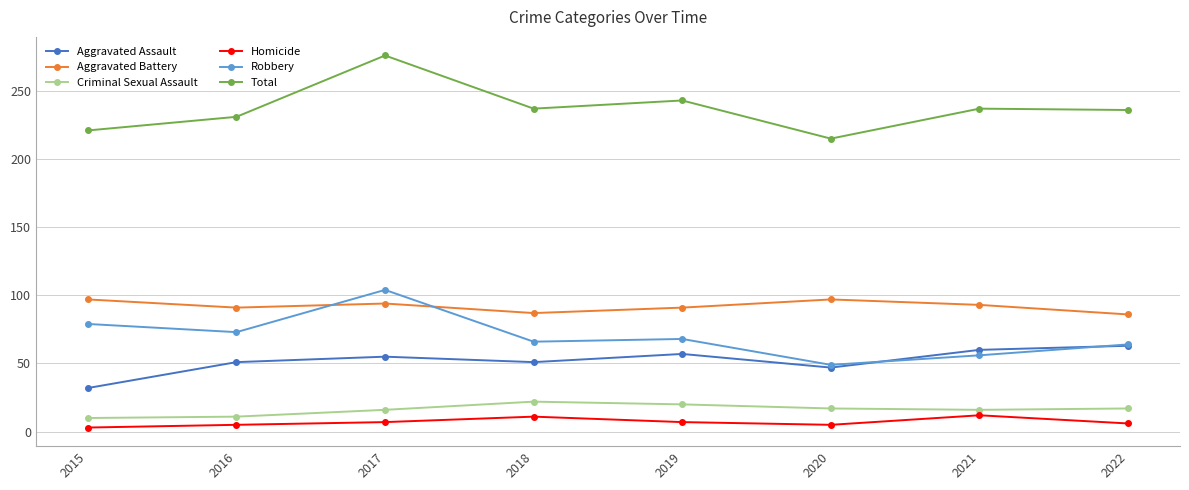

At which label does Robbery first exceed 68?

2015